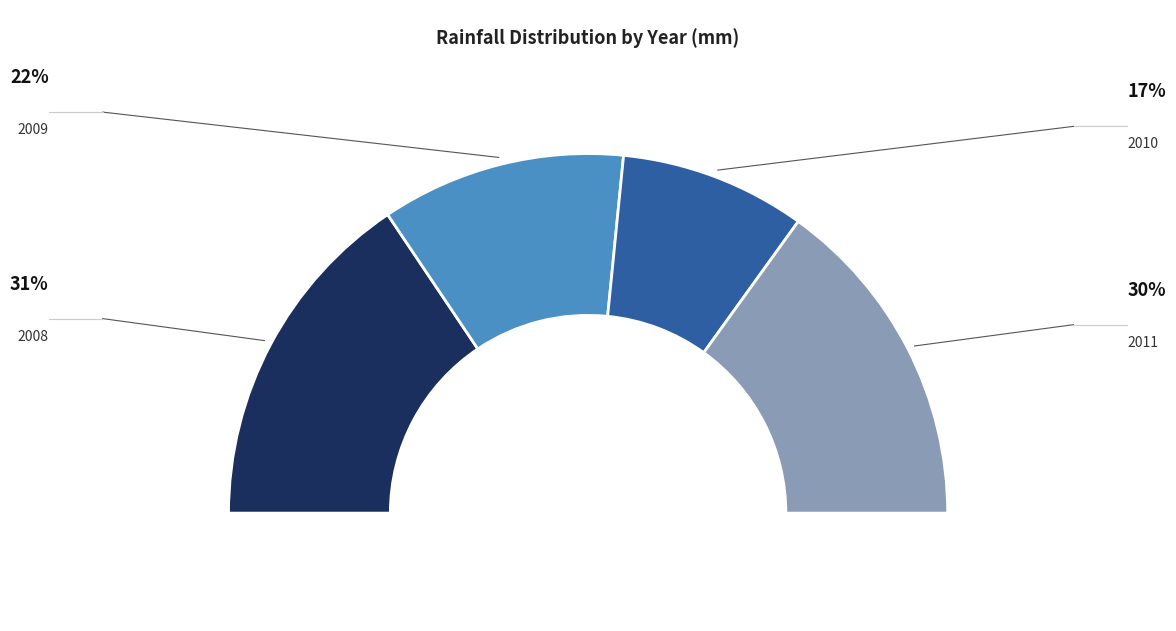

How many segments does this pie chart have?

4